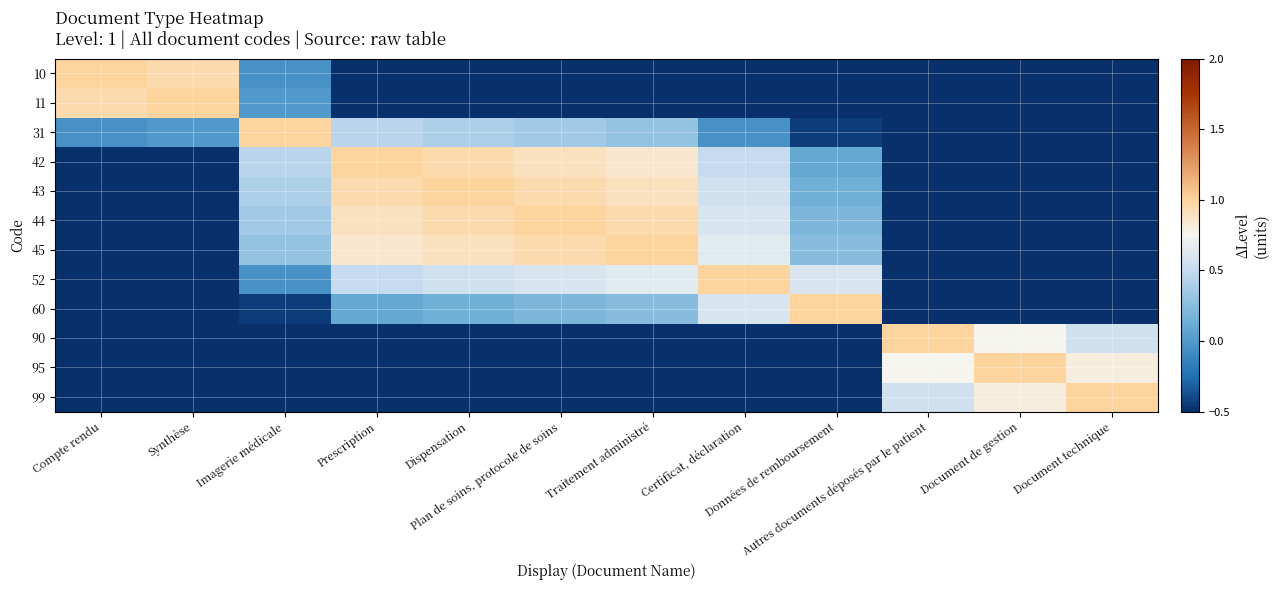

Reading left to right, extract all data points from this chart.

10: Compte rendu=1.0	Synthèse=0.9	Imagerie médicale=-0.1	Prescription=-0.6	Dispensation=-0.7	Plan de soins, protocole de soins=-0.7	Traitement administré=-0.8	Certificat, déclaration=-1.1	Données de remboursement=-1.5	Autres documents déposés par le patient=-3.0	Document de gestion=-3.2	Document technique=-3.5
11: Compte rendu=0.9	Synthèse=1.0	Imagerie médicale=0.0	Prescription=-0.6	Dispensation=-0.6	Plan de soins, protocole de soins=-0.7	Traitement administré=-0.7	Certificat, déclaration=-1.1	Données de remboursement=-1.5	Autres documents déposés par le patient=-3.0	Document de gestion=-3.2	Document technique=-3.4
31: Compte rendu=-0.1	Synthèse=0.0	Imagerie médicale=1.0	Prescription=0.4	Dispensation=0.4	Plan de soins, protocole de soins=0.3	Traitement administré=0.3	Certificat, déclaration=-0.1	Données de remboursement=-0.5	Autres documents déposés par le patient=-2.0	Document de gestion=-2.2	Document technique=-2.4
42: Compte rendu=-0.6	Synthèse=-0.6	Imagerie médicale=0.4	Prescription=1.0	Dispensation=0.9	Plan de soins, protocole de soins=0.9	Traitement administré=0.8	Certificat, déclaration=0.5	Données de remboursement=0.1	Autres documents déposés par le patient=-1.4	Document de gestion=-1.7	Document technique=-1.9
43: Compte rendu=-0.7	Synthèse=-0.6	Imagerie médicale=0.4	Prescription=0.9	Dispensation=1.0	Plan de soins, protocole de soins=0.9	Traitement administré=0.9	Certificat, déclaration=0.6	Données de remboursement=0.1	Autres documents déposés par le patient=-1.4	Document de gestion=-1.6	Document technique=-1.8
44: Compte rendu=-0.7	Synthèse=-0.7	Imagerie médicale=0.3	Prescription=0.9	Dispensation=0.9	Plan de soins, protocole de soins=1.0	Traitement administré=0.9	Certificat, déclaration=0.6	Données de remboursement=0.2	Autres documents déposés par le patient=-1.3	Document de gestion=-1.6	Document technique=-1.8
45: Compte rendu=-0.8	Synthèse=-0.7	Imagerie médicale=0.3	Prescription=0.8	Dispensation=0.9	Plan de soins, protocole de soins=0.9	Traitement administré=1.0	Certificat, déclaration=0.6	Données de remboursement=0.2	Autres documents déposés par le patient=-1.2	Document de gestion=-1.5	Document technique=-1.7
52: Compte rendu=-1.1	Synthèse=-1.1	Imagerie médicale=-0.1	Prescription=0.5	Dispensation=0.6	Plan de soins, protocole de soins=0.6	Traitement administré=0.6	Certificat, déclaration=1.0	Données de remboursement=0.6	Autres documents déposés par le patient=-0.9	Document de gestion=-1.1	Document technique=-1.4
60: Compte rendu=-1.5	Synthèse=-1.5	Imagerie médicale=-0.5	Prescription=0.1	Dispensation=0.1	Plan de soins, protocole de soins=0.2	Traitement administré=0.2	Certificat, déclaration=0.6	Données de remboursement=1.0	Autres documents déposés par le patient=-0.5	Document de gestion=-0.8	Document technique=-1.0
90: Compte rendu=-3.0	Synthèse=-3.0	Imagerie médicale=-2.0	Prescription=-1.4	Dispensation=-1.4	Plan de soins, protocole de soins=-1.3	Traitement administré=-1.2	Certificat, déclaration=-0.9	Données de remboursement=-0.5	Autres documents déposés par le patient=1.0	Document de gestion=0.8	Document technique=0.6
95: Compte rendu=-3.2	Synthèse=-3.2	Imagerie médicale=-2.2	Prescription=-1.7	Dispensation=-1.6	Plan de soins, protocole de soins=-1.6	Traitement administré=-1.5	Certificat, déclaration=-1.1	Données de remboursement=-0.8	Autres documents déposés par le patient=0.8	Document de gestion=1.0	Document technique=0.8
99: Compte rendu=-3.5	Synthèse=-3.4	Imagerie médicale=-2.4	Prescription=-1.9	Dispensation=-1.8	Plan de soins, protocole de soins=-1.8	Traitement administré=-1.7	Certificat, déclaration=-1.4	Données de remboursement=-1.0	Autres documents déposés par le patient=0.6	Document de gestion=0.8	Document technique=1.0